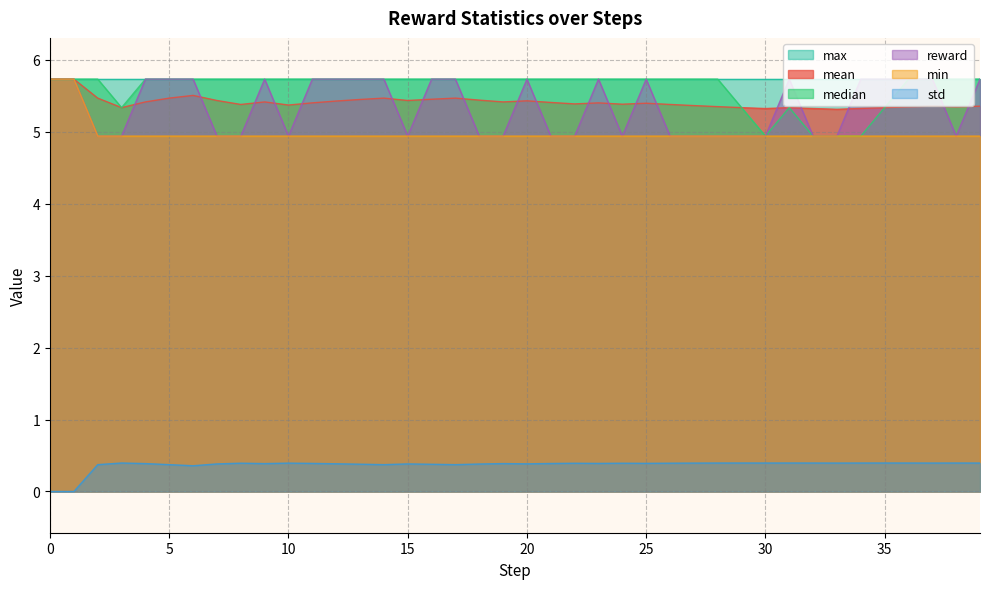

Which series has the widest spread of values?

median